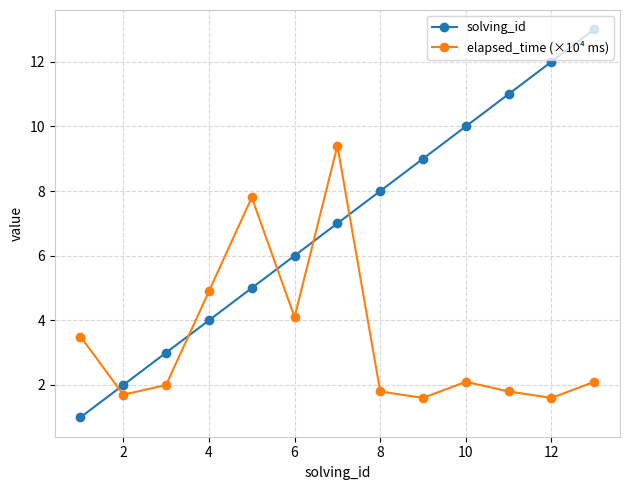

True or false: solving_id has more than 0 interior local peaks.

False